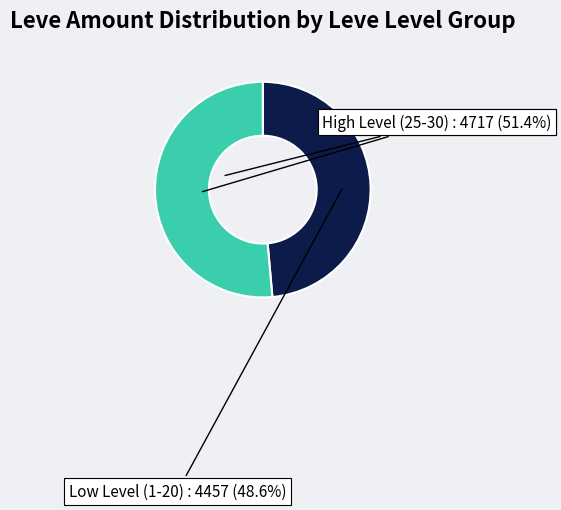

Is there any slice that represents more than half of the pie?

Yes